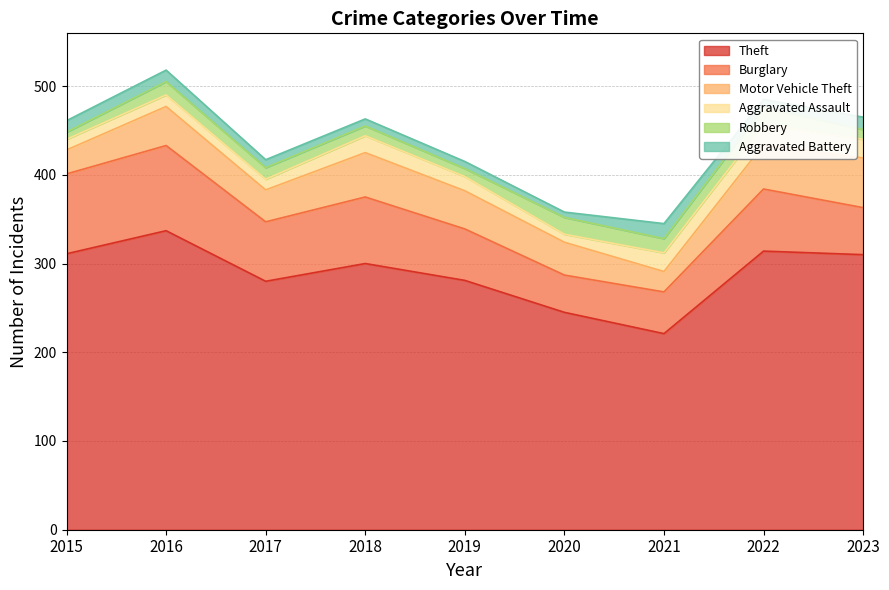

True or false: Aggravated Assault and Theft intersect in this chart.

False